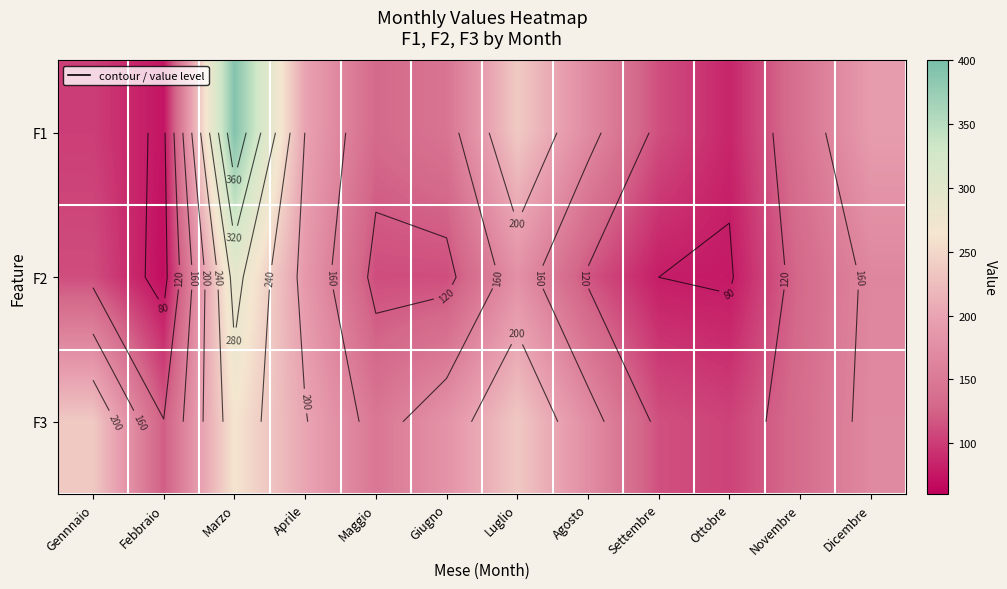

Is it true that F2 equals 76 at Marzo?

False